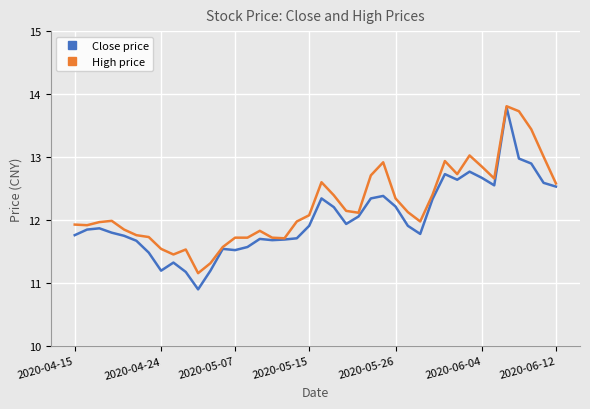

Which series has the largest total across all categories?

High price